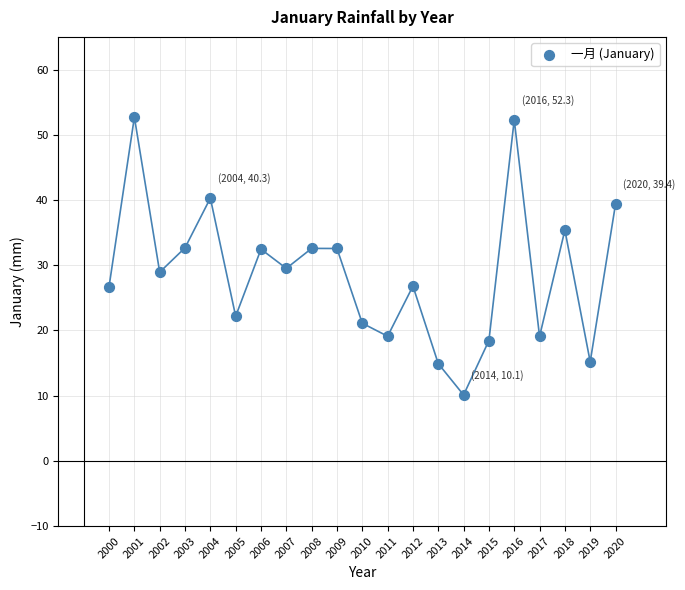

What is the range of Y values (max minus min)?

42.6